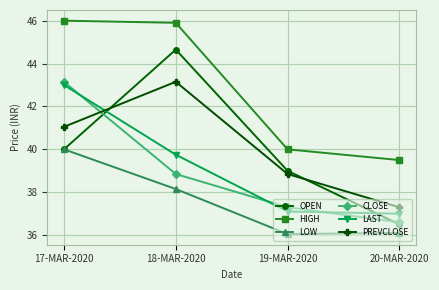

Which category has the highest value across all series?

17-MAR-2020